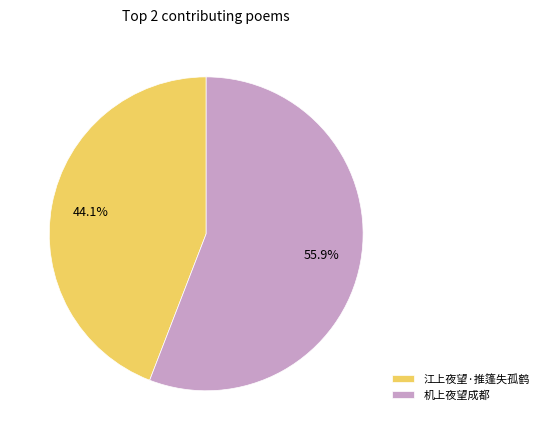

To the nearest percent, what is the difference between the 机上夜望成都 and 江上夜望·推篷失孤鹤 slice percentages?

12%